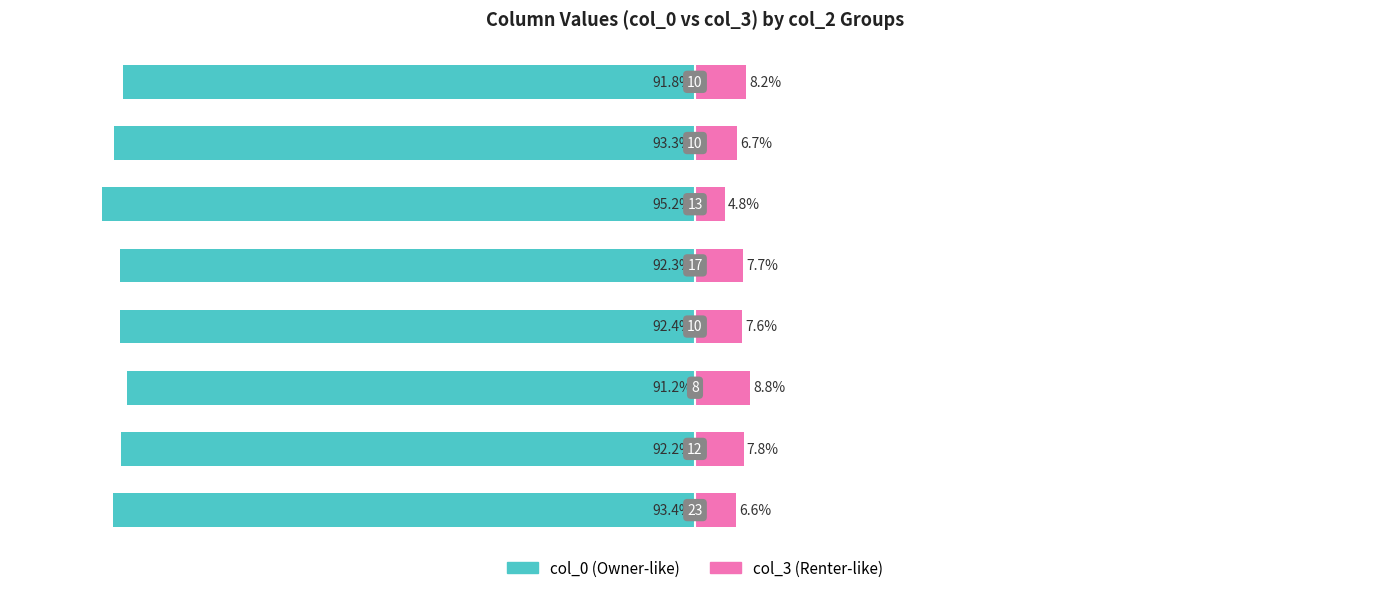

Are the bars horizontal?

Yes